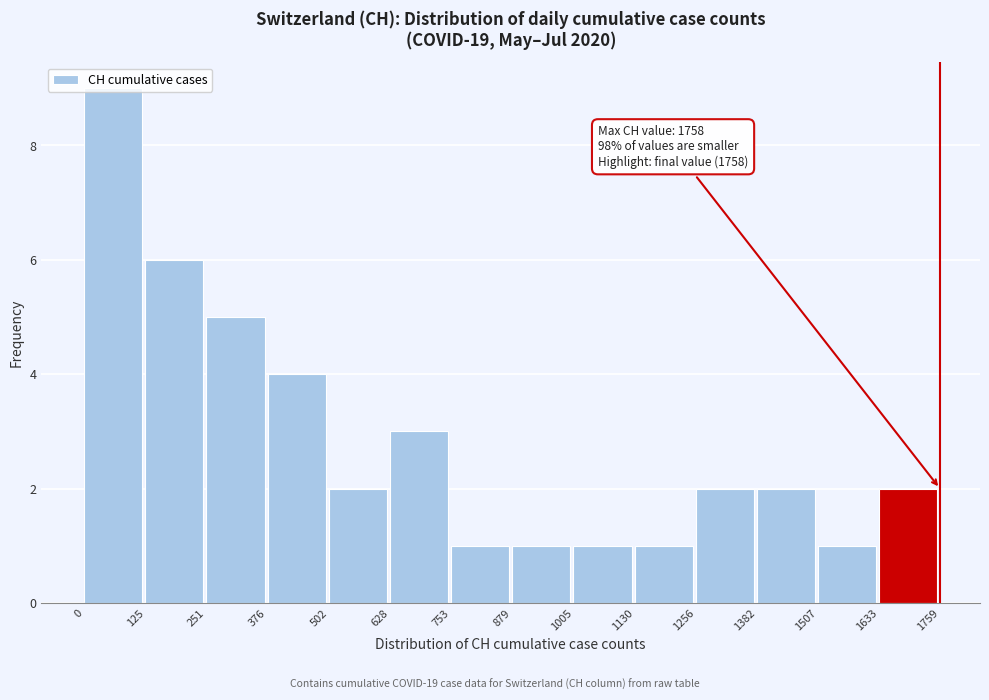

Which range on the x-axis has the tallest bar?

0 to 125